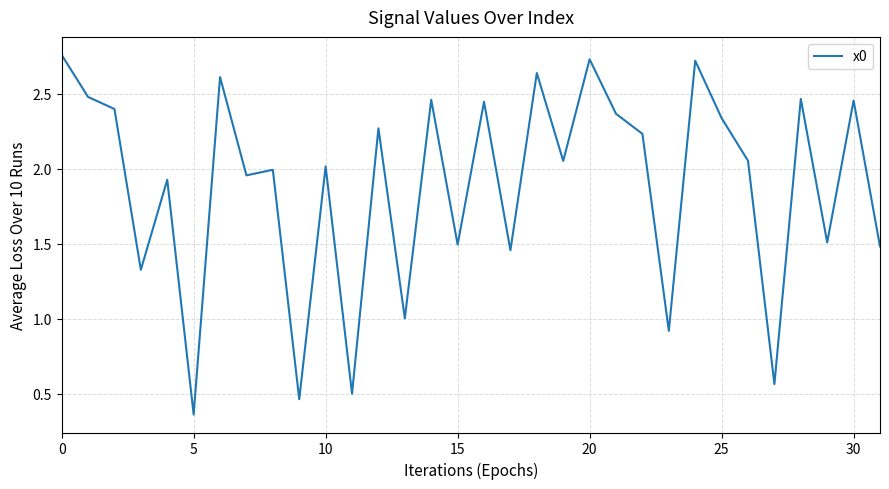

What is the difference between the maximum and minimum values?

2.4